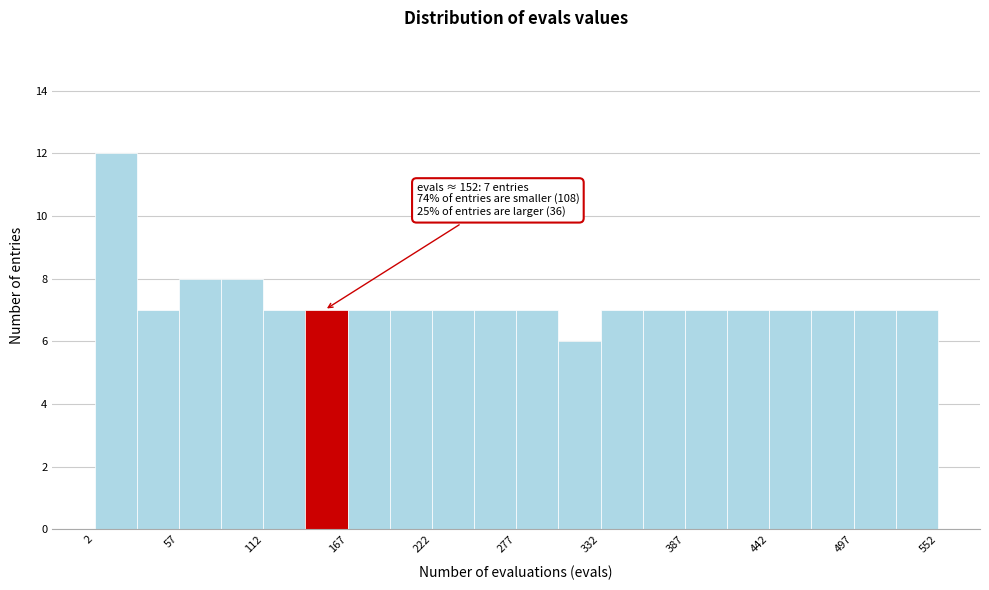

Around what value on the x-axis is the tallest bar? Give the approximate position of its centre, as read against the axis.

20